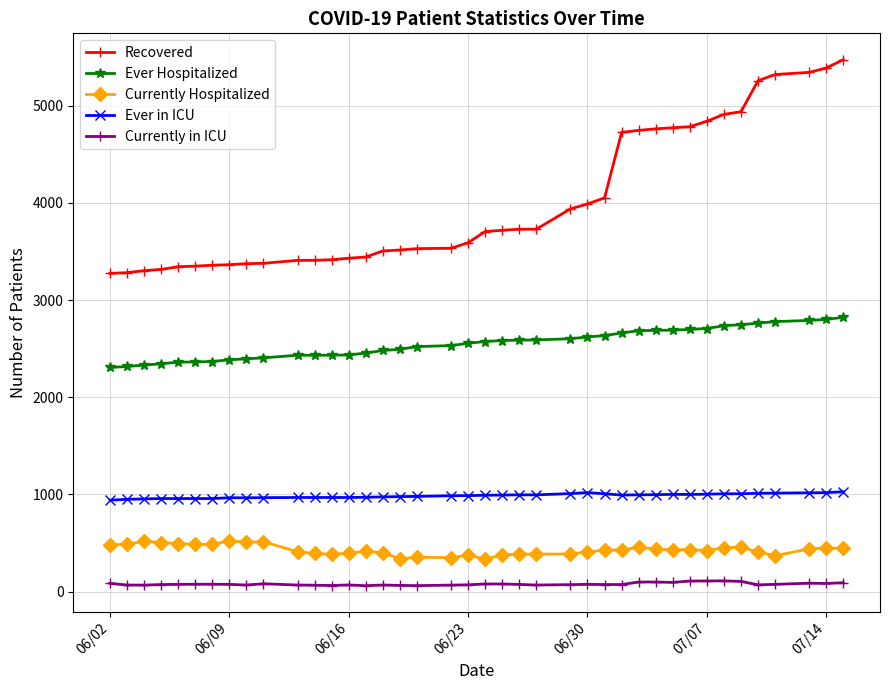

True or false: Ever Hospitalized and Recovered cross at least once.

False